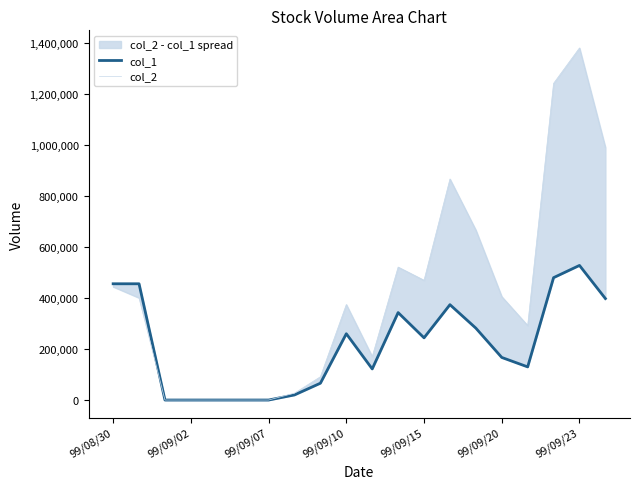

What is the value of the col_1 point at the 12th from the left?

343000